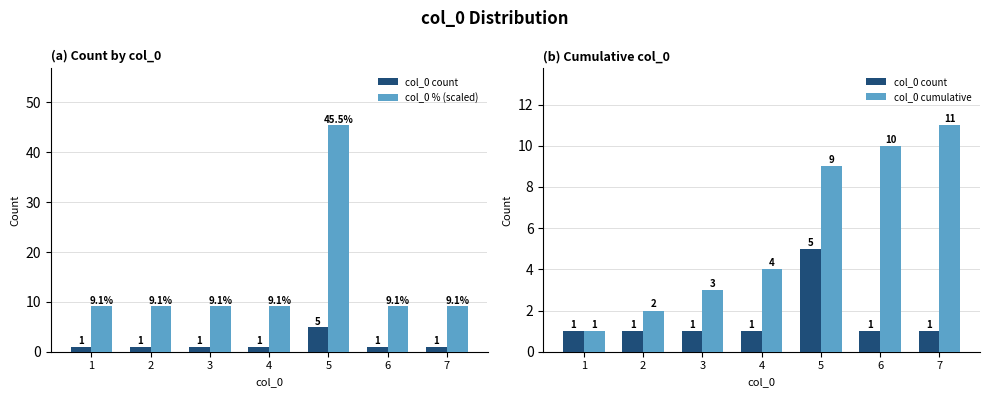

What is the sum of the col_0 cumulative values at 5 and 6?

19.0